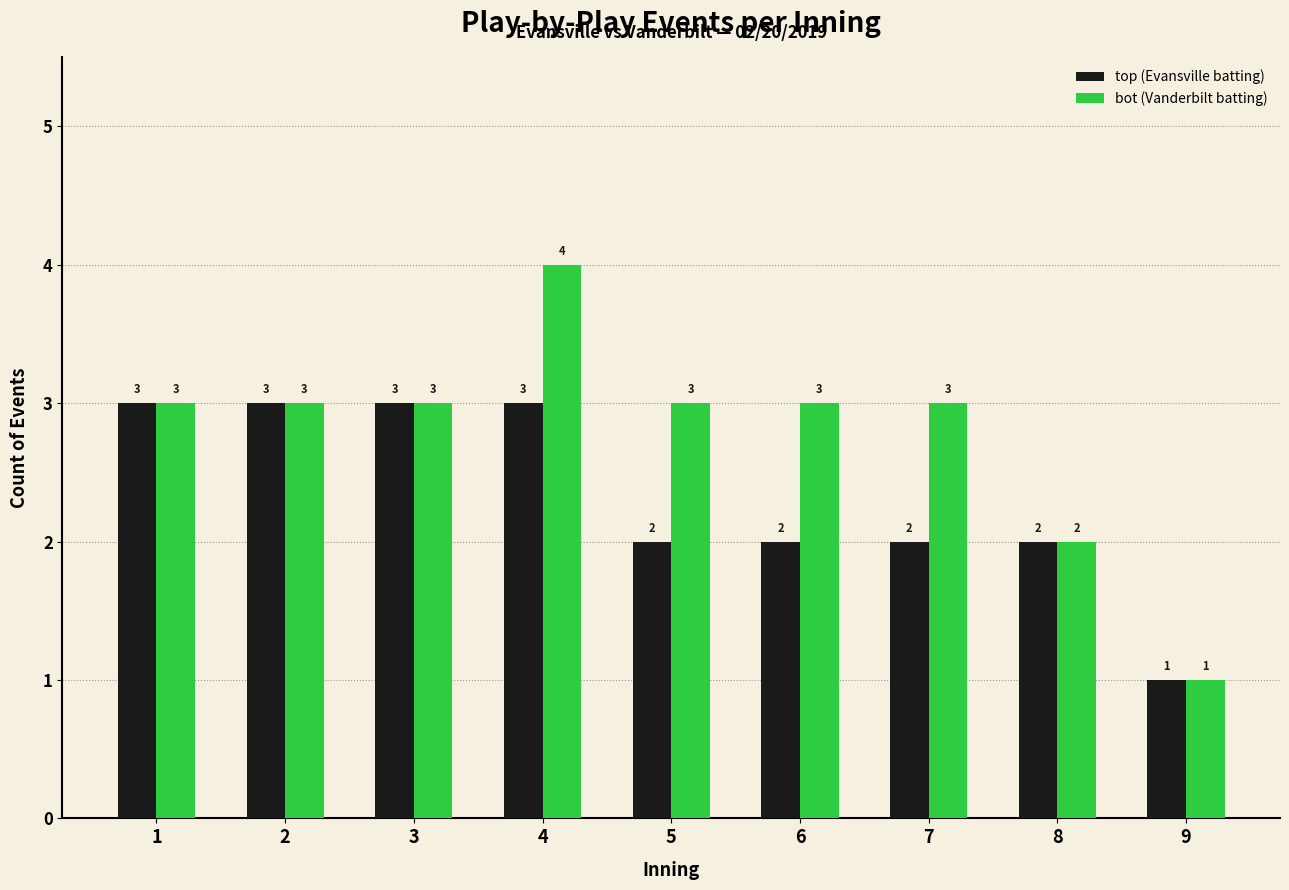

Rank the series at 6 from highest to lowest value.

bot (Vanderbilt batting), top (Evansville batting)